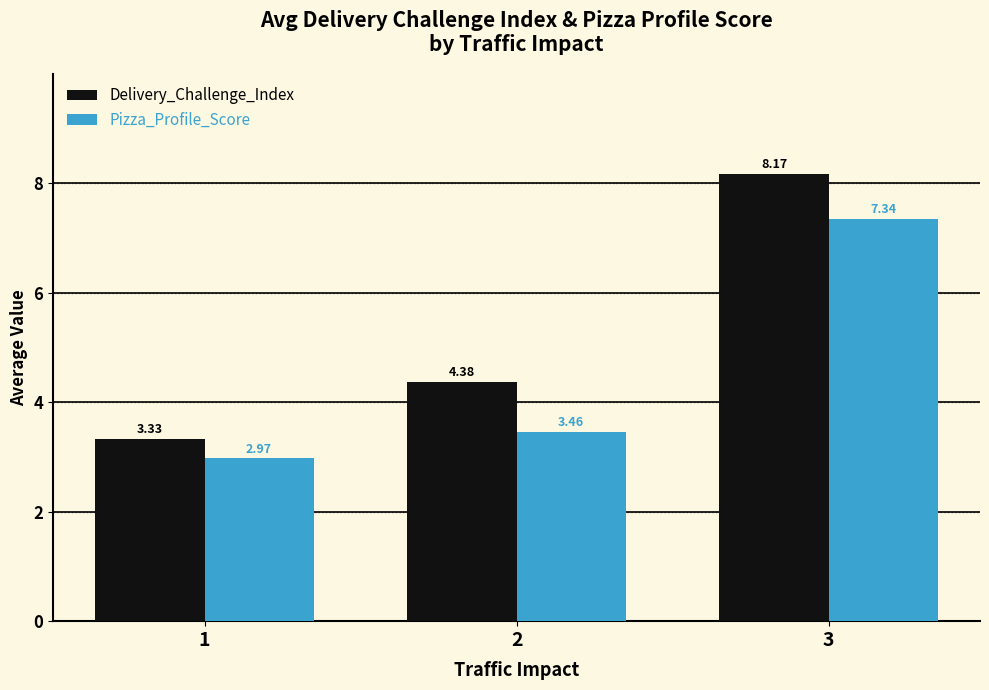

The value of Pizza_Profile_Score at 1 is 1.6. True or false?

False